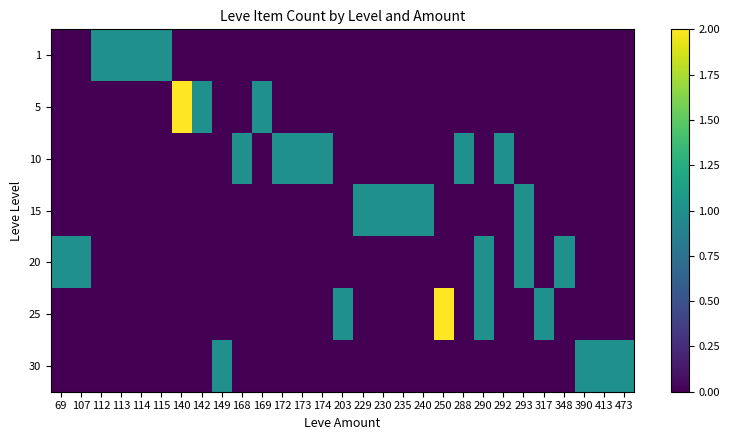

What is the spread (max minus min) of values at 169?

1